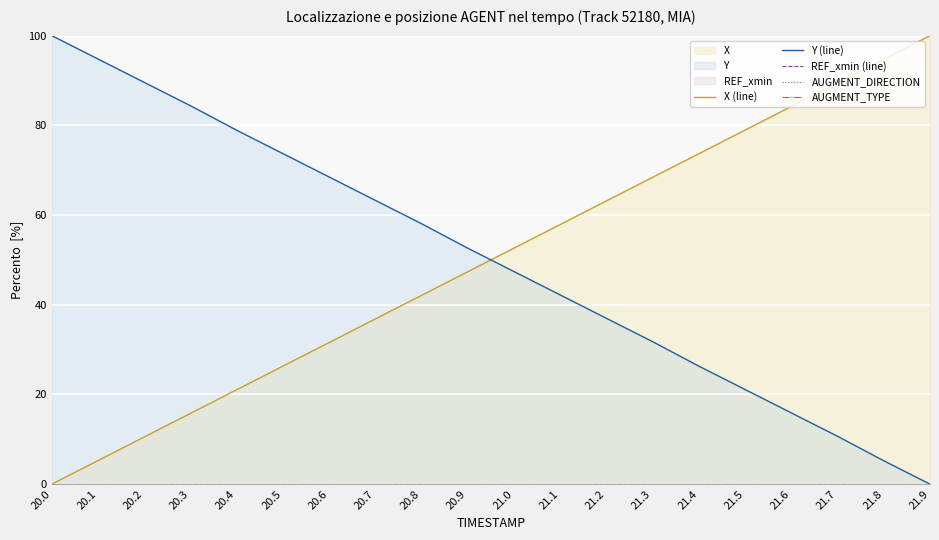

True or false: REF_xmin (line) and AUGMENT_TYPE cross at least once.

False